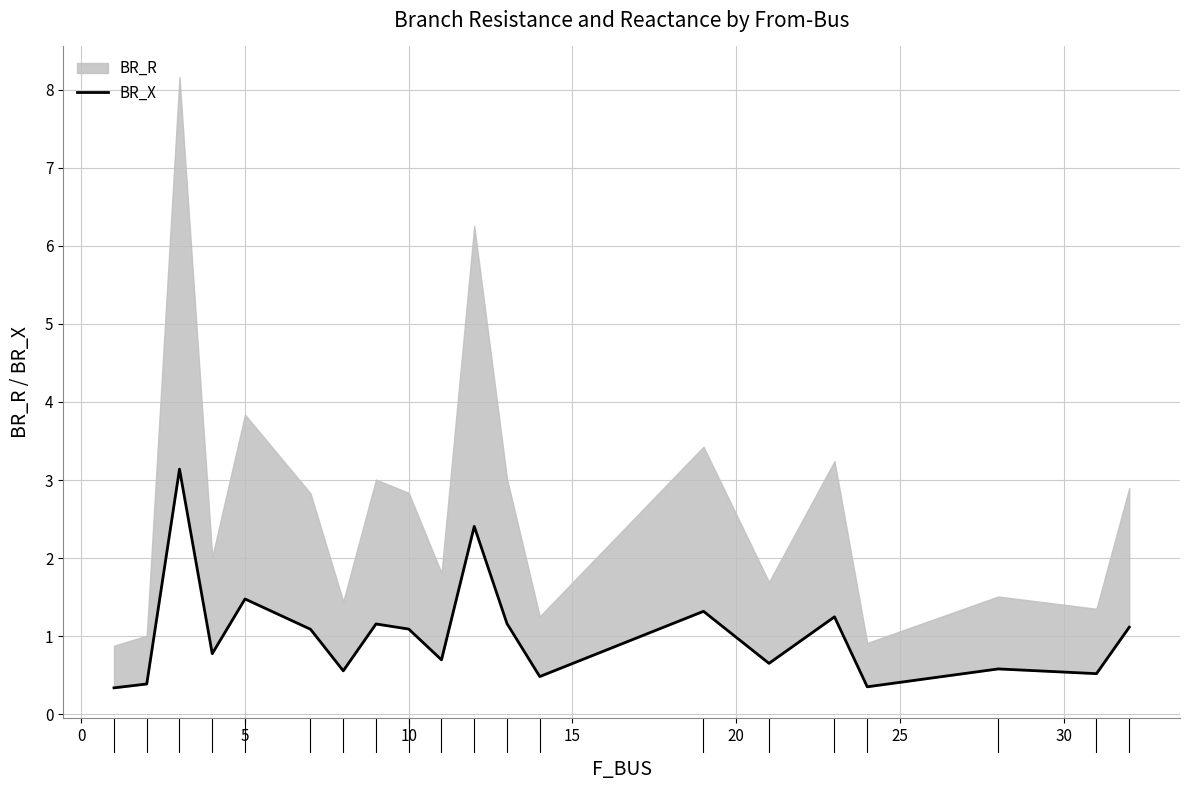

What is the smallest value displayed?

0.3